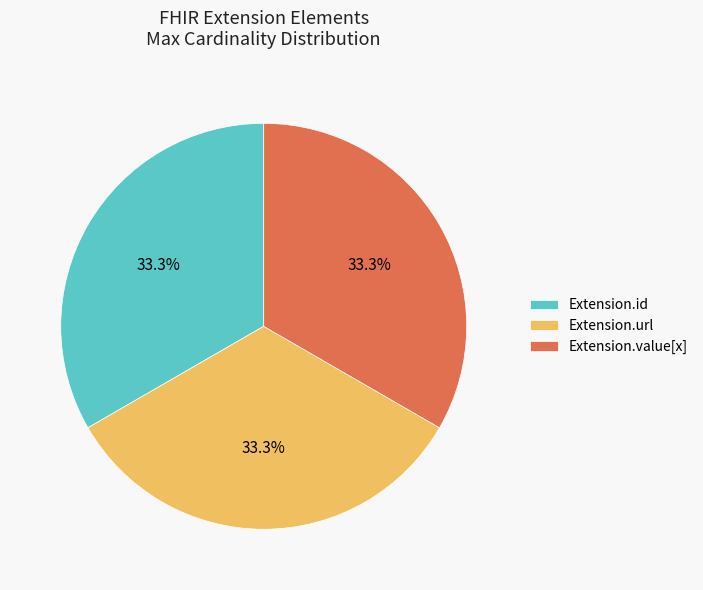

Approximately how many times larger is the value at Extension.id compared to Extension.url?

1.0